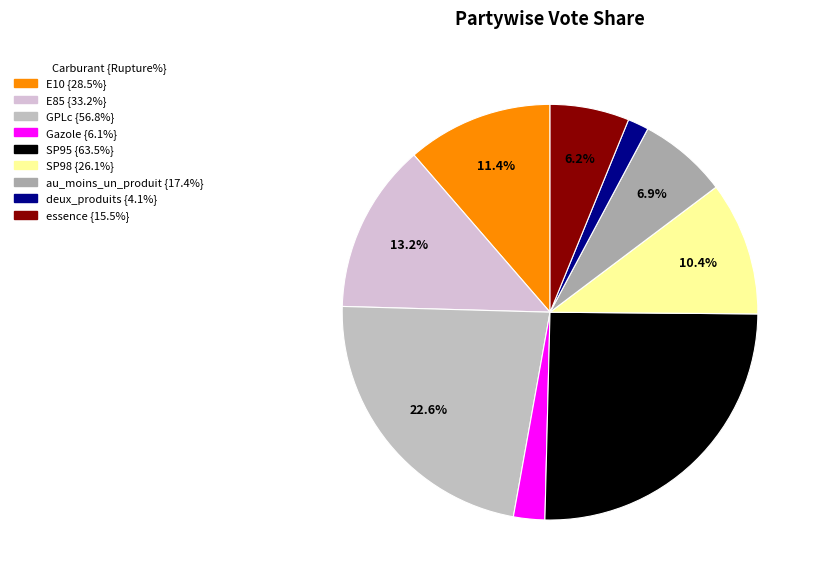

To the nearest percent, what is the difference between the SP98 and essence slice percentages?

4%